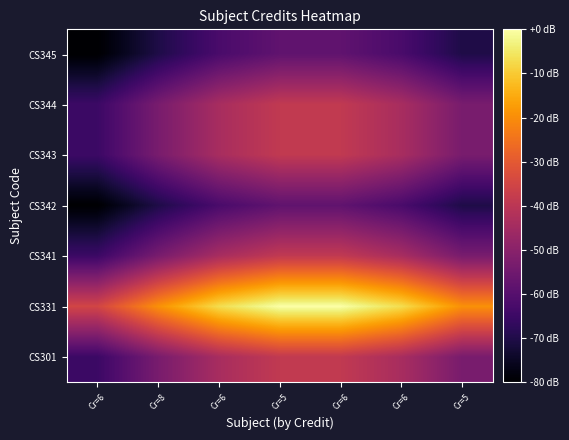

Reading left to right, list all the values displayed in this chart.

CS301: Cr=6=-65.0	Cr=8=-53.3	Cr=6=-43.9	Cr=5=-38.7	Cr=6=-38.7	Cr=6=-43.9	Cr=5=-53.3
CS331: Cr=6=-35.1	Cr=8=-19.5	Cr=6=-6.9	Cr=5=0.0	Cr=6=0.0	Cr=6=-6.9	Cr=5=-19.5
CS341: Cr=6=-65.0	Cr=8=-53.3	Cr=6=-43.9	Cr=5=-38.7	Cr=6=-38.7	Cr=6=-43.9	Cr=5=-53.3
CS342: Cr=6=-80.0	Cr=8=-70.2	Cr=6=-62.4	Cr=5=-58.1	Cr=6=-58.1	Cr=6=-62.4	Cr=5=-70.2
CS343: Cr=6=-65.0	Cr=8=-53.3	Cr=6=-43.9	Cr=5=-38.7	Cr=6=-38.7	Cr=6=-43.9	Cr=5=-53.3
CS344: Cr=6=-65.0	Cr=8=-53.3	Cr=6=-43.9	Cr=5=-38.7	Cr=6=-38.7	Cr=6=-43.9	Cr=5=-53.3
CS345: Cr=6=-80.0	Cr=8=-70.2	Cr=6=-62.4	Cr=5=-58.1	Cr=6=-58.1	Cr=6=-62.4	Cr=5=-70.2